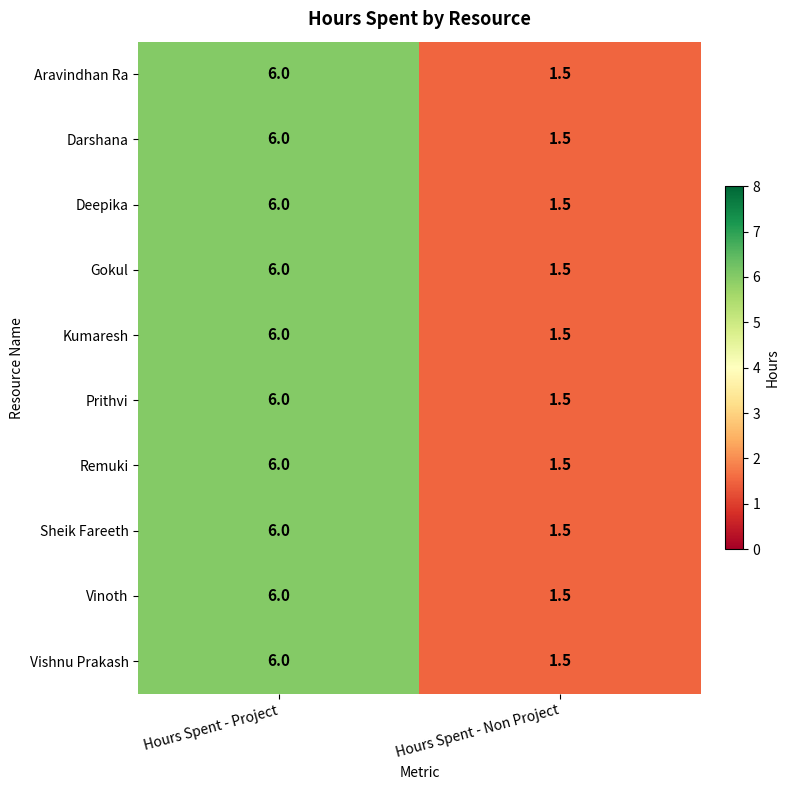

Reading right to left, extract all data points from this chart.

Aravindhan Ra: Hours Spent - Non Project=1.5	Hours Spent - Project=6.0
Darshana: Hours Spent - Non Project=1.5	Hours Spent - Project=6.0
Deepika: Hours Spent - Non Project=1.5	Hours Spent - Project=6.0
Gokul: Hours Spent - Non Project=1.5	Hours Spent - Project=6.0
Kumaresh: Hours Spent - Non Project=1.5	Hours Spent - Project=6.0
Prithvi: Hours Spent - Non Project=1.5	Hours Spent - Project=6.0
Remuki: Hours Spent - Non Project=1.5	Hours Spent - Project=6.0
Sheik Fareeth: Hours Spent - Non Project=1.5	Hours Spent - Project=6.0
Vinoth: Hours Spent - Non Project=1.5	Hours Spent - Project=6.0
Vishnu Prakash: Hours Spent - Non Project=1.5	Hours Spent - Project=6.0